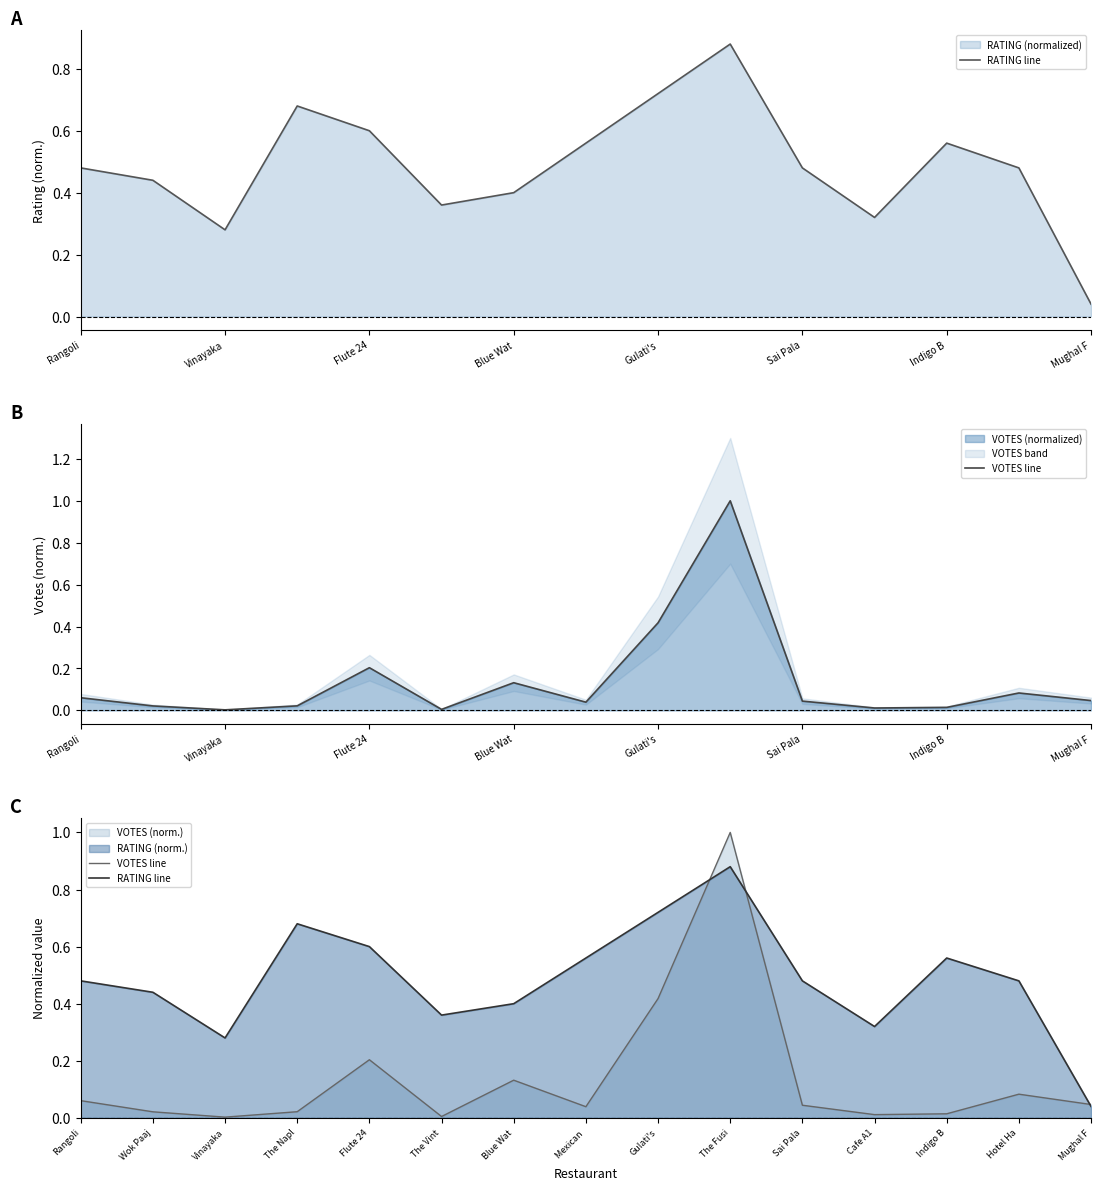

How many data points does each series have?

15